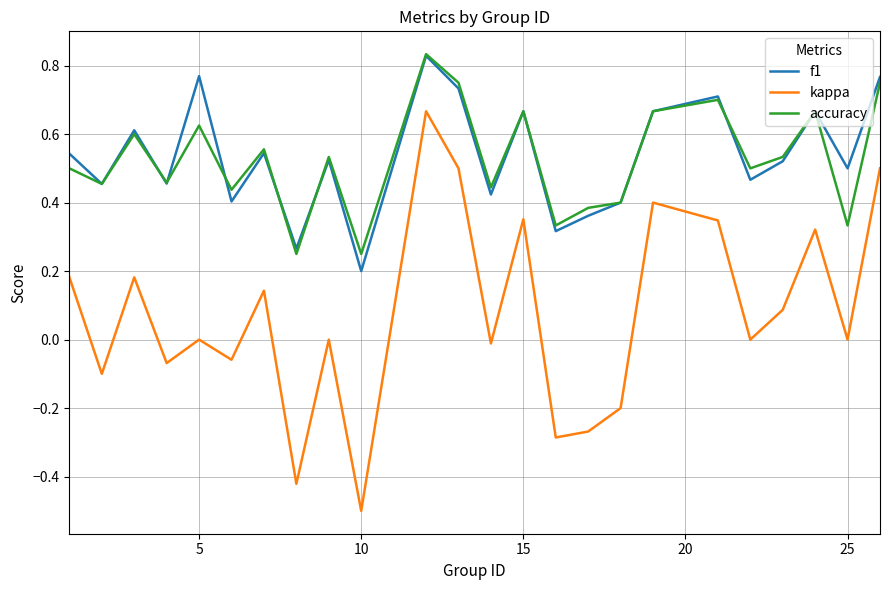

Which series has the widest spread of values?

kappa